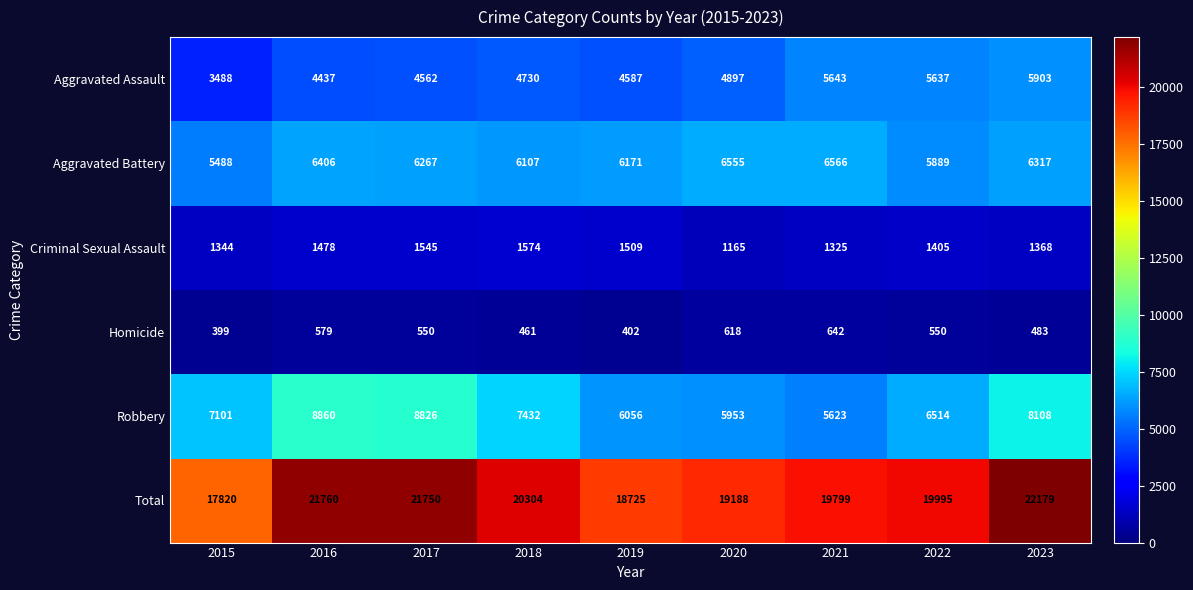

The Homicide series shows 642 at 2021. True or false?

True